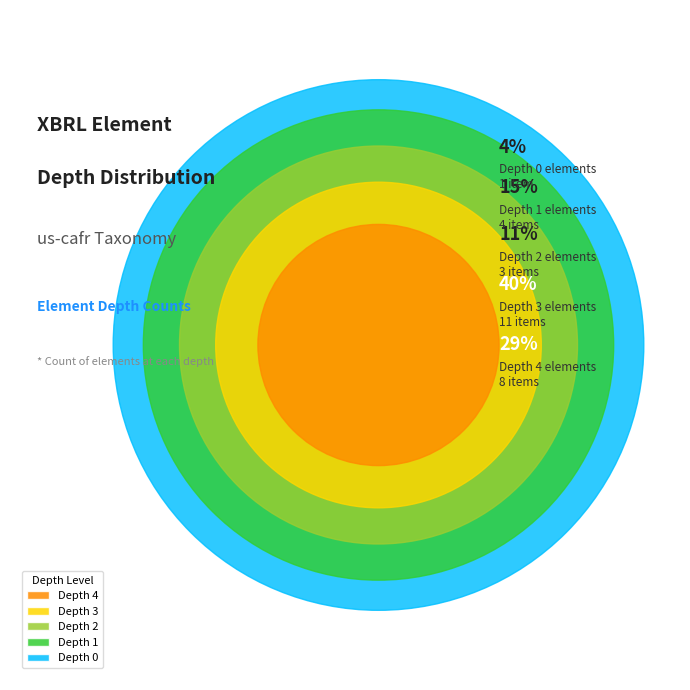

What percentage is NOT represented by Depth 3?

59.3%